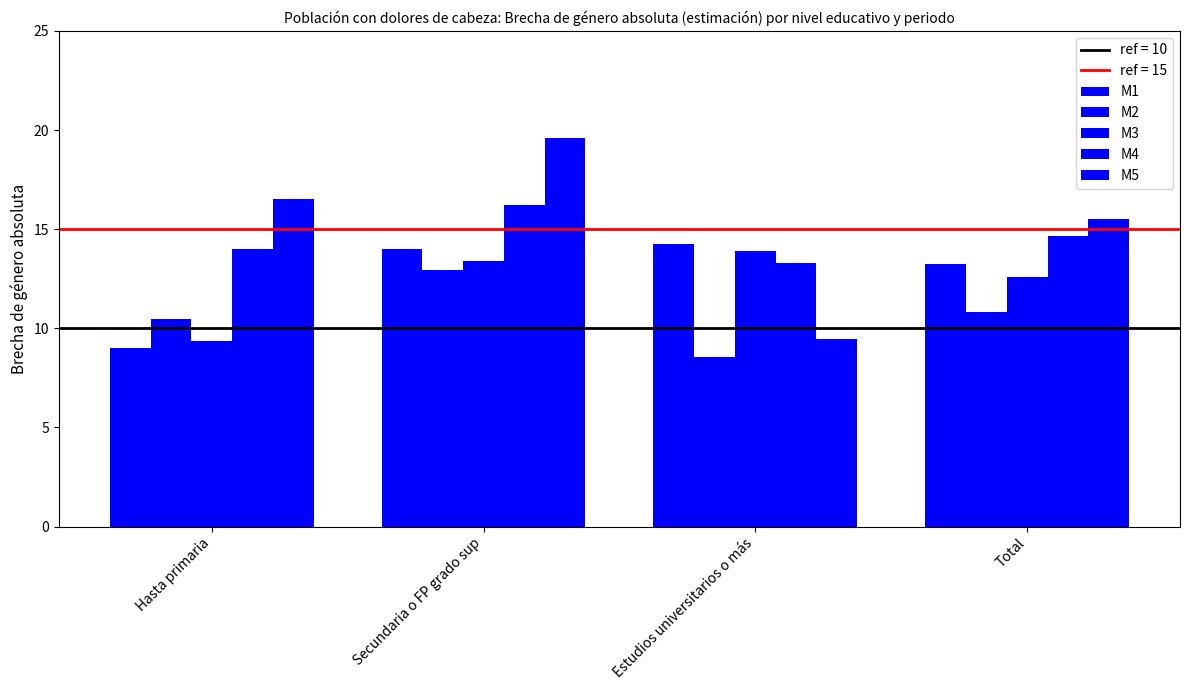

Count the number of categories in the chart.

4